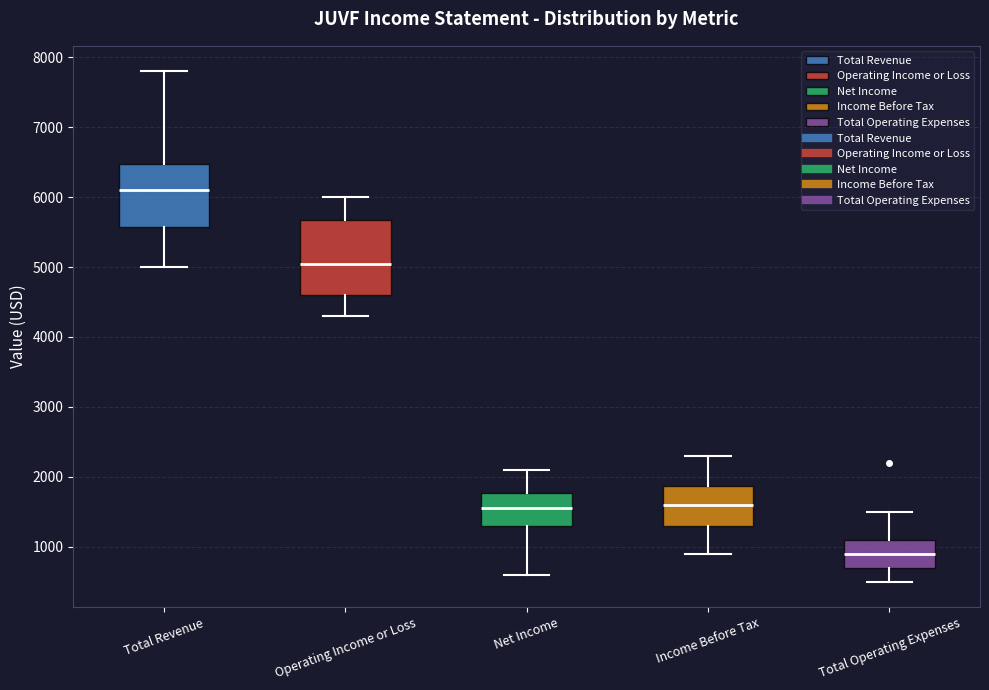

Comparing the boxes themselves (not the whiskers), which one is the tallest?

Operating Income or Loss